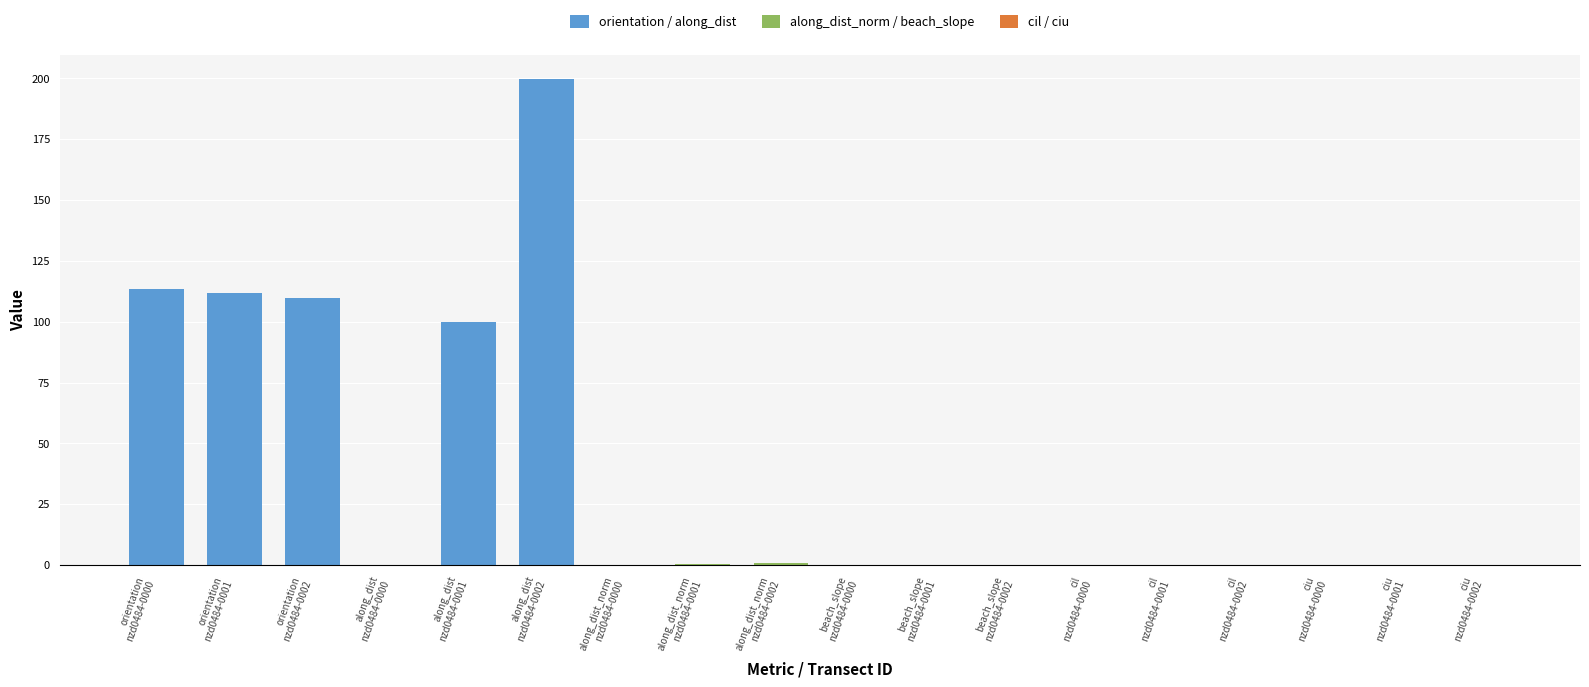

At which label is orientation / along_dist closest to 99?

along_dist
nzd0484-0001